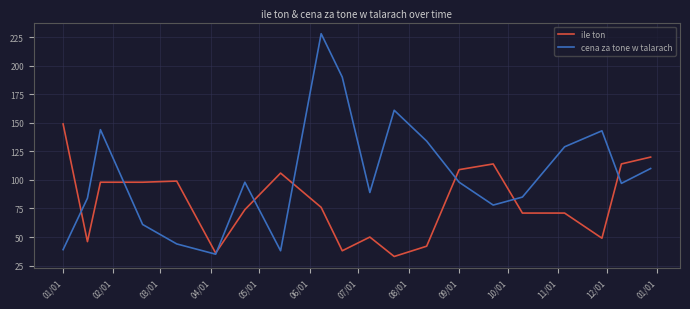

Which series has the widest spread of values?

cena za tone w talarach